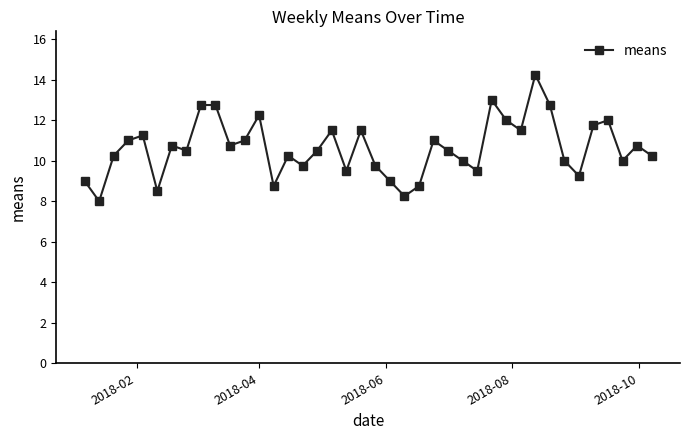

What is the average value?

10.6